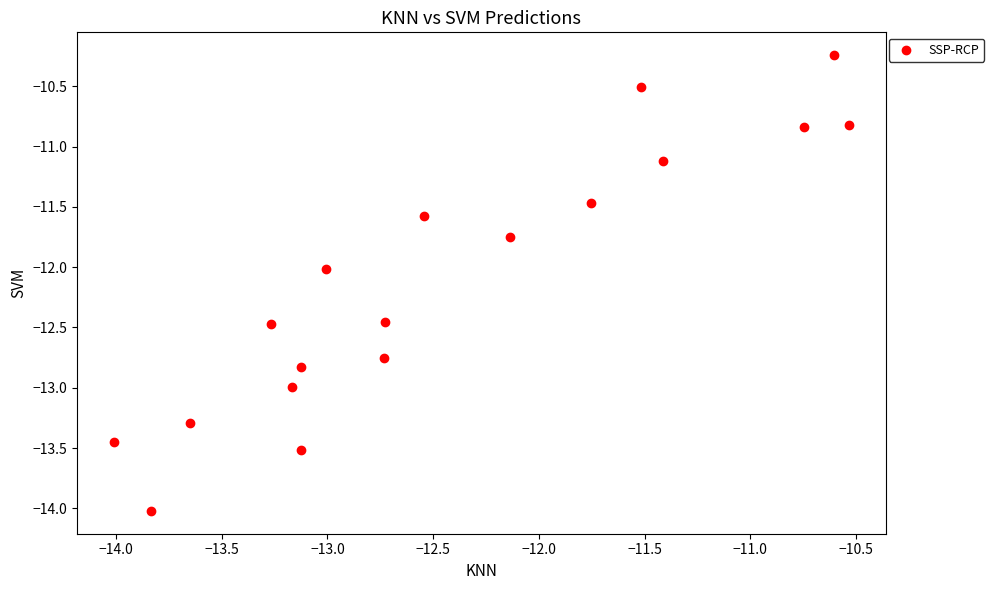

What is the range of Y values (max minus min)?

3.8